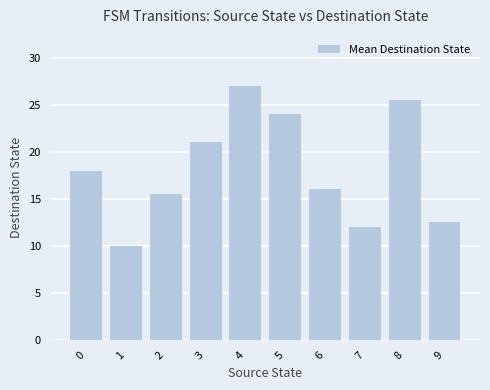

What is the maximum value shown in the chart?

27.0